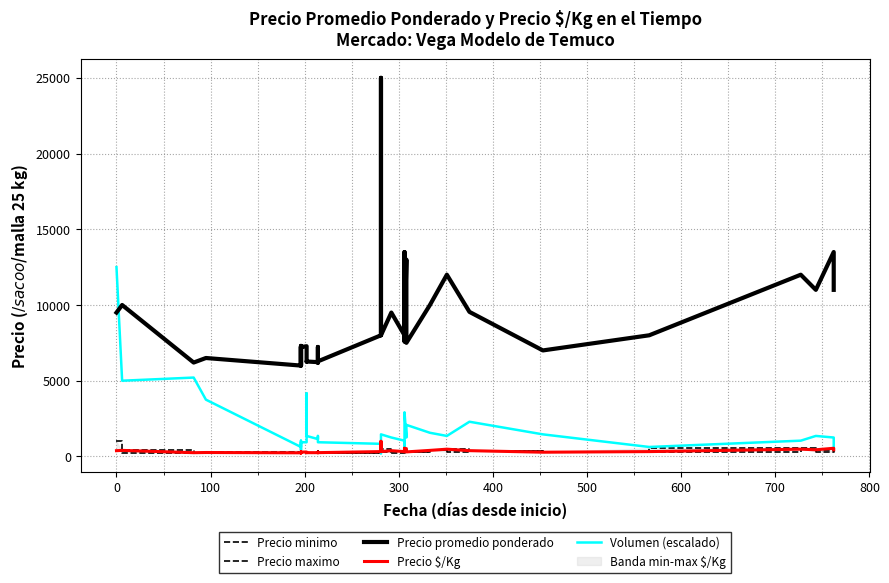

At how many categories does at least one series exceed 16129?

1